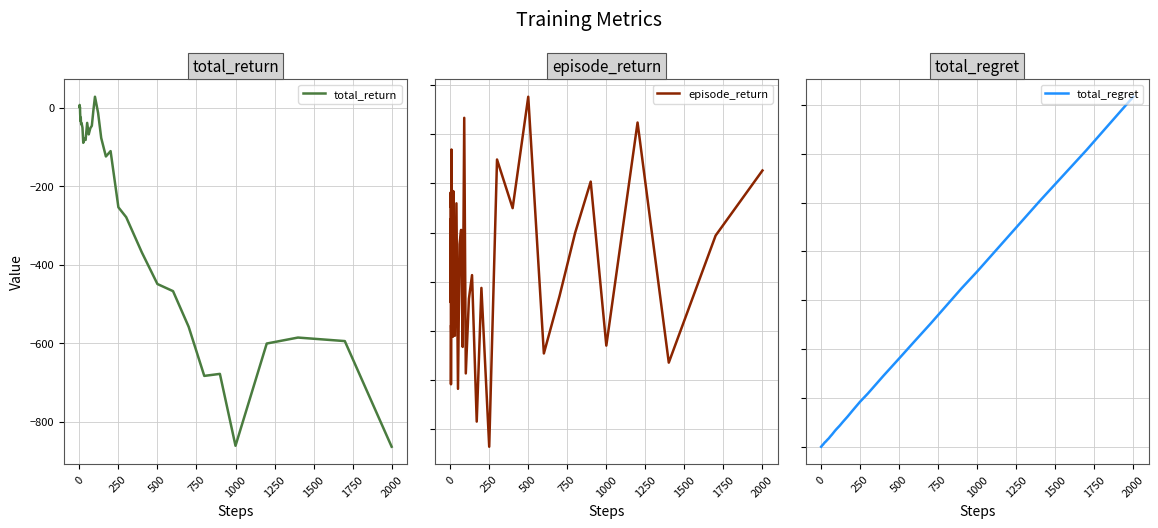

Which series has the largest total across all categories?

total_regret